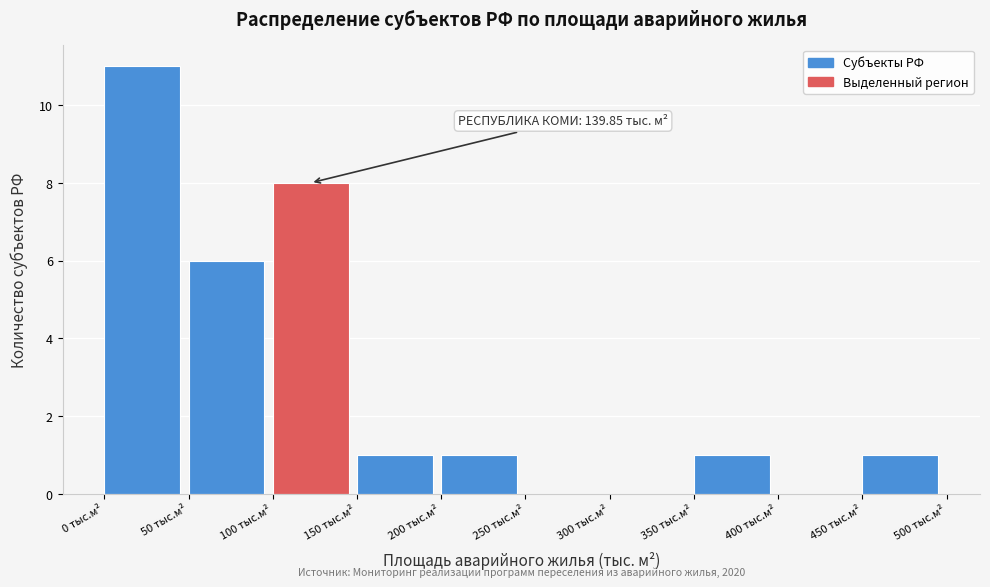

Over which range of the x-axis is the bar tallest?

0 to 50